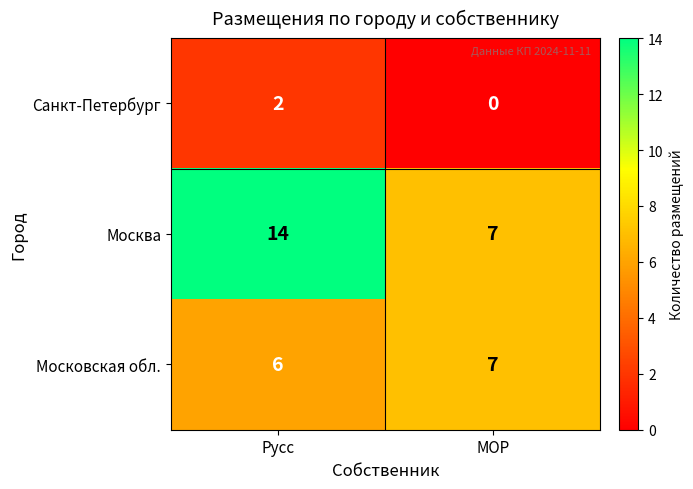

What is the difference between the highest and lowest values at МОР?

7